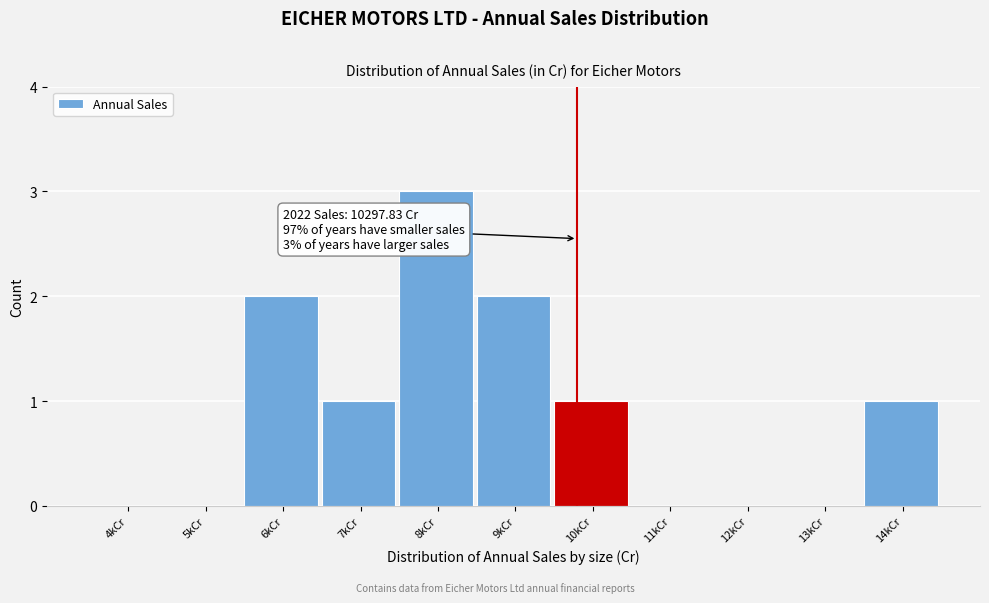

Reading left to right, list all the values displayed in this chart.

4kCr=0	5kCr=0	6kCr=2	7kCr=1	8kCr=3	9kCr=2	10kCr=1	11kCr=0	12kCr=0	13kCr=0	14kCr=1